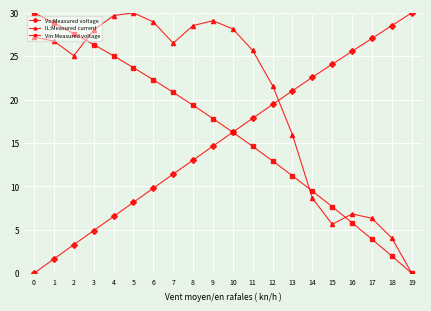

Where is the first local maximum for IL:Measured current?

5